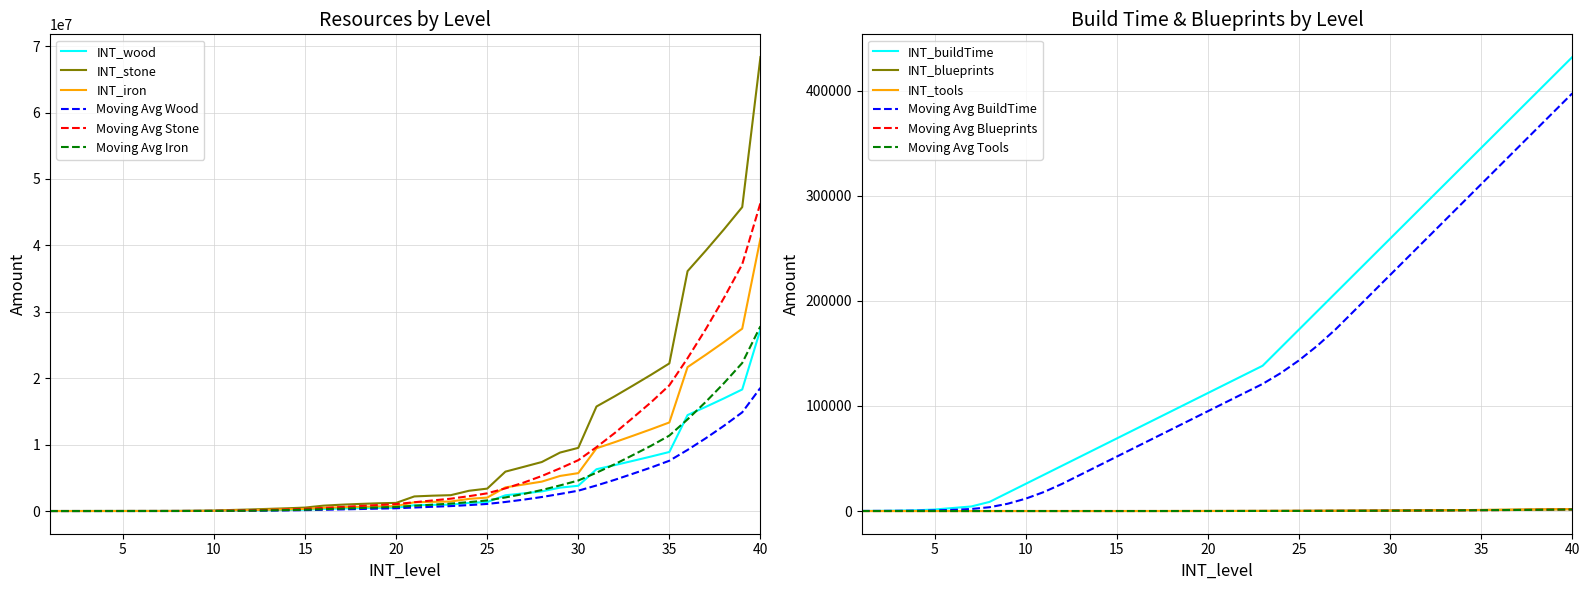

Reading right to left, extract all data points from this chart.

INT_wood: 27340800	18302976	16964736	15684096	14446272	8889984	8209229	7554125	6910925	6294682	3803904	3521127	2952039	2659815	2372429	1348992	1219853	955085	924288	879284	490272	465408	426432	382080	321888	207514	164583	129946	93312	63591	25056	13824	5616	4320	3600	2880	2160	1440	720	300
INT_stone: 68352000	45757440	42411840	39210240	36115680	22224960	20523072	18885312	17277312	15736704	9509760	8802816	7380096	6649536	5931072	3372480	3049632	2387712	2310720	2198208	1225680	1163520	1066080	955200	804720	518784	411456	324864	233280	158976	62640	34560	14040	10800	9000	7200	5400	3600	1800	750
INT_iron: 41011200	27454464	25447104	23526144	21669408	13334976	12313844	11331188	10366388	9442023	5705856	5281690	4428058	3989722	3558644	2023488	1829780	1432628	1386432	1318925	735408	698112	639648	573120	482832	311271	246874	194919	139968	95386	37584	20736	8424	6480	5400	4320	3240	2160	1080	450
INT_buildTime: 432000	414720	397440	380160	362880	345600	328320	311040	293760	276480	259200	241920	224640	207360	190080	172800	155520	138240	129600	120960	112320	103680	95040	86400	77760	69120	60480	51840	43200	34560	25920	17280	8640	4320	2880	1440	720	360	144	72
INT_blueprints: 1814	1626	1451	1289	1139	1002	876	761	656	562	470	401	333	274	222	160	130	106	79	57	39	26	16	9	4	2	1	0	0	0	0	0	0	0	0	0	0	0	0	0
INT_tools: 1814	1626	1451	1289	1139	1002	876	761	656	562	470	401	333	274	222	160	130	106	79	57	39	26	16	9	4	2	1	0	0	0	0	0	0	0	0	0	0	0	0	0